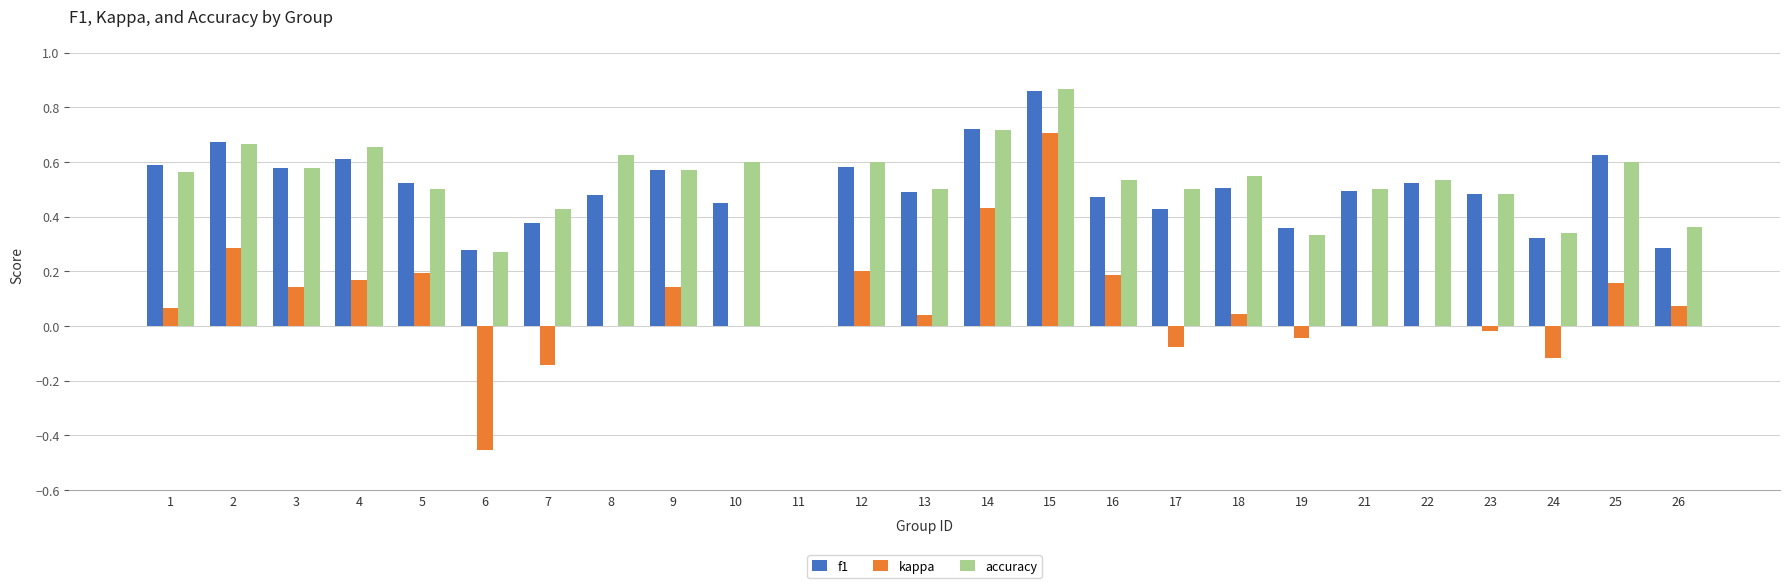

What is the total value across all series at 14?

1.9